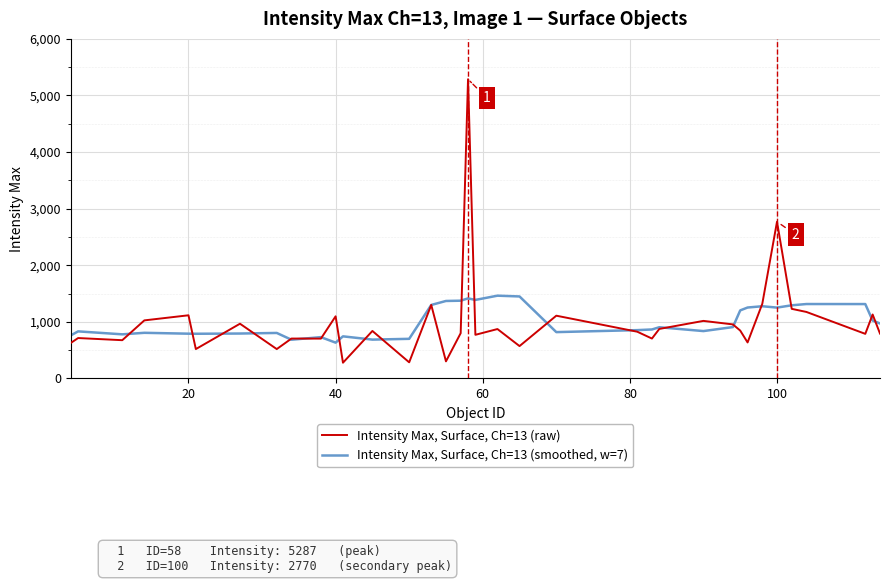

What is the minimum value for Intensity Max, Surface, Ch=13 (raw)?

278.0